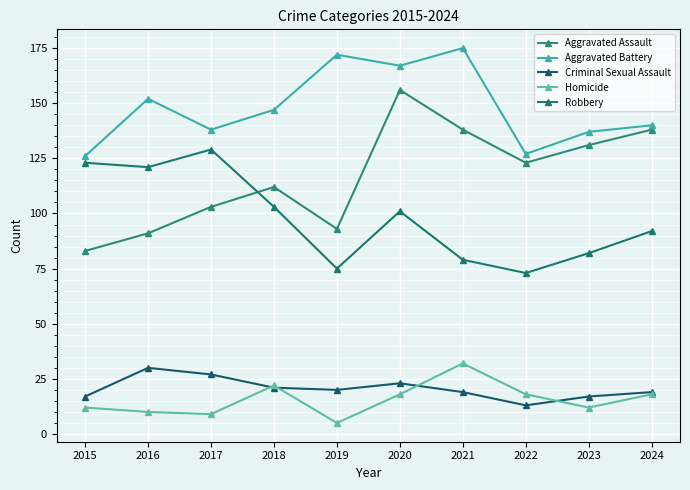

What are all the series names shown in the legend?

Aggravated Assault, Aggravated Battery, Criminal Sexual Assault, Homicide, Robbery